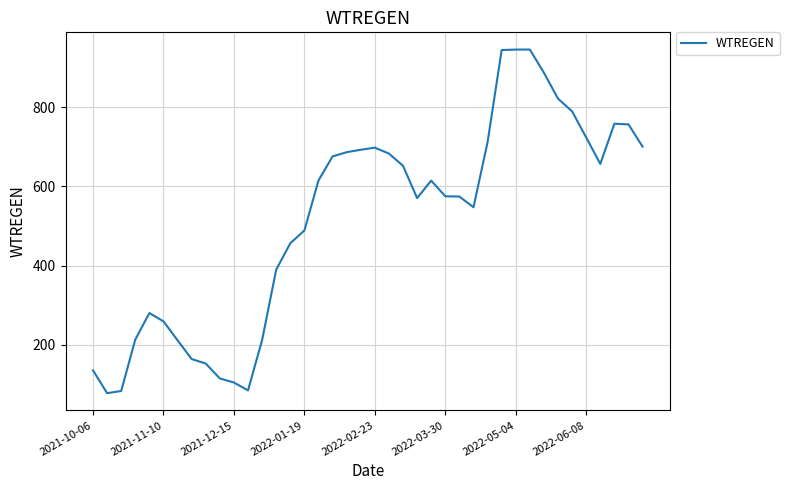

What is the greatest value displayed?

945.7